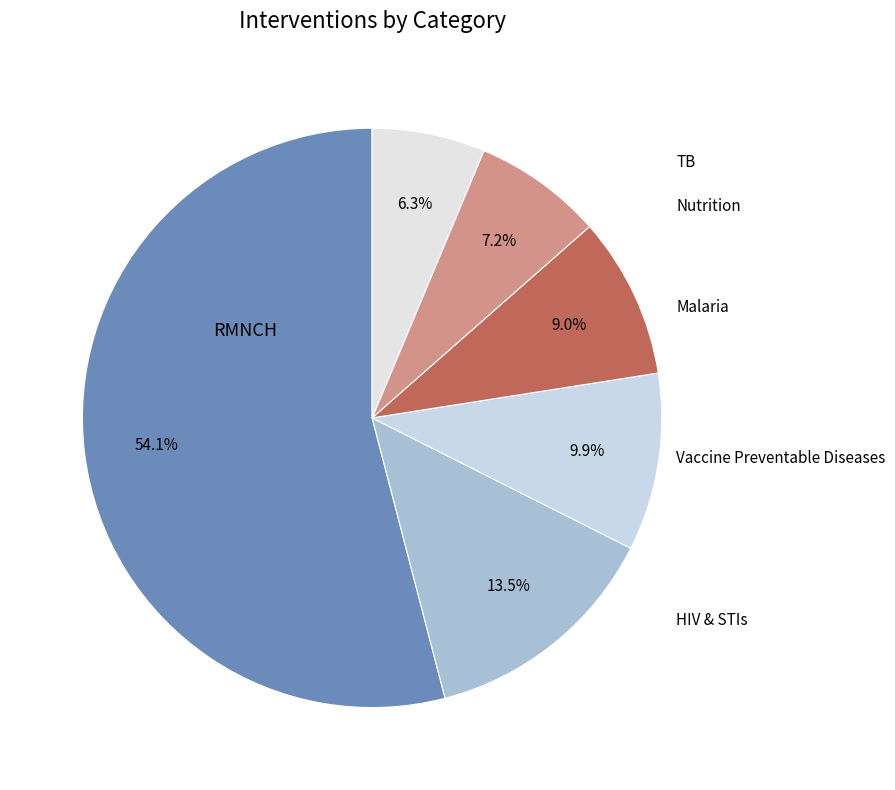

To the nearest percent, what percentage of the pie is Nutrition?

7%